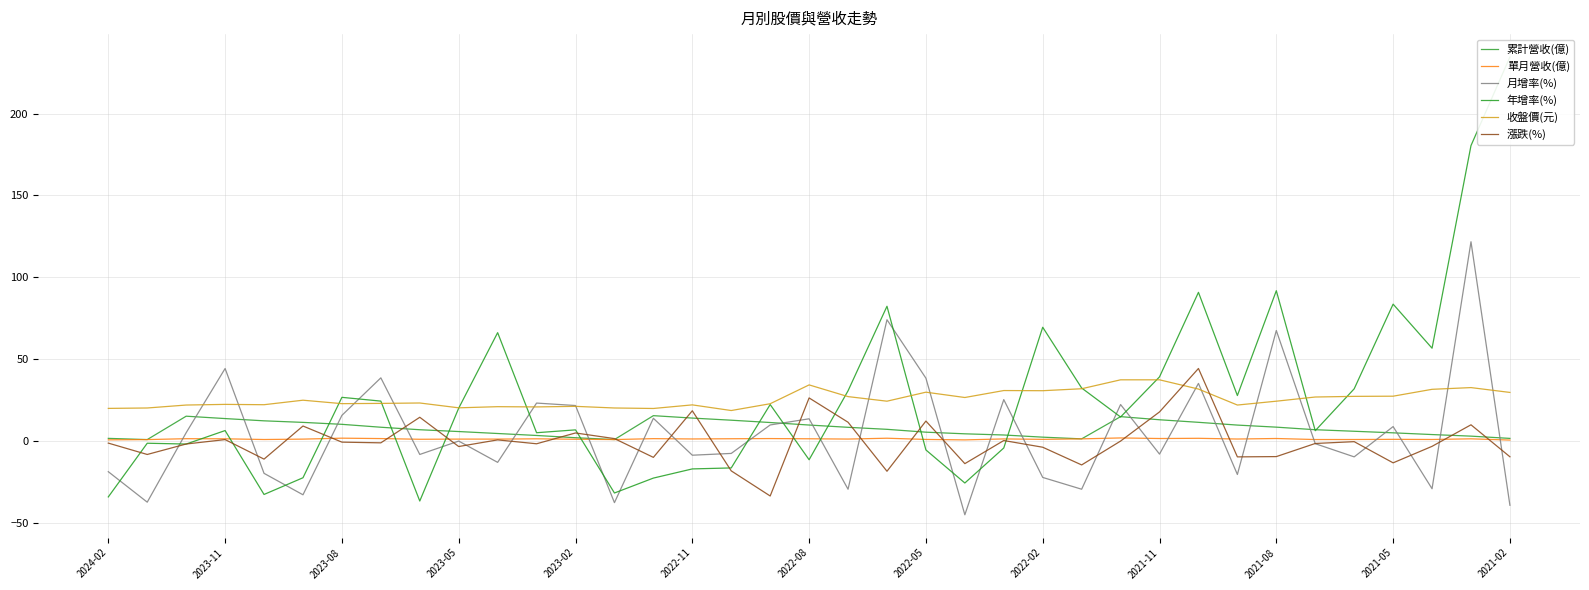

Is it true that 累計營收(億) equals 8.5 at 2021-08?

True